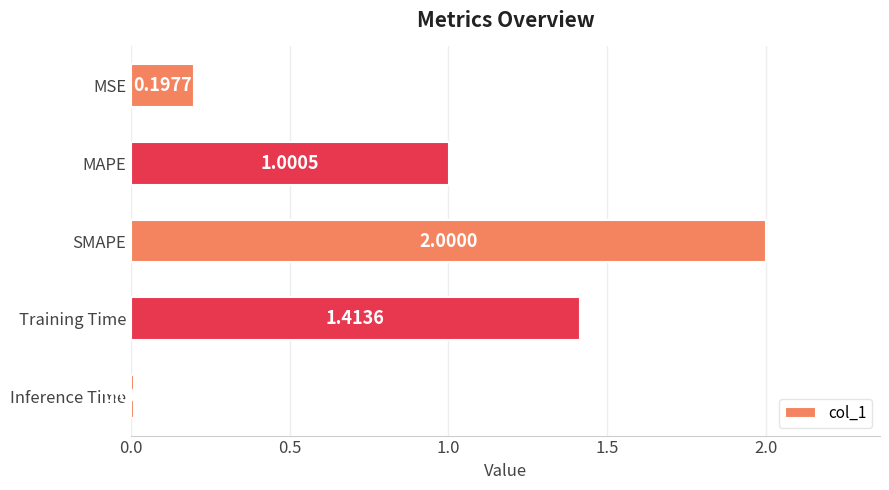

What is the label of the 1st bar from the bottom?

Inference Time